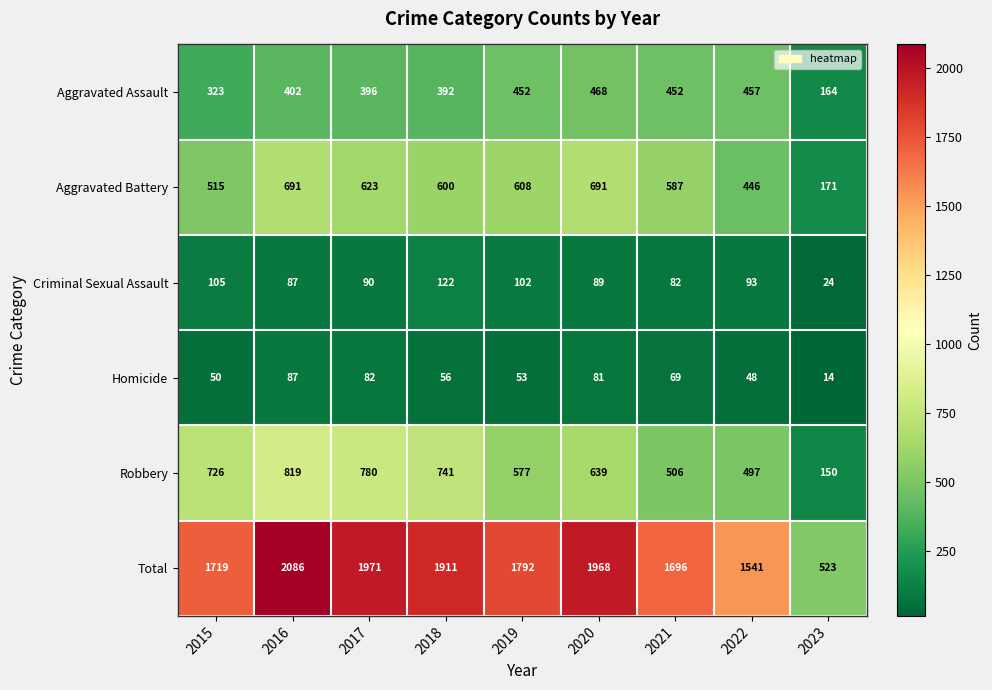

Rank the series by their maximum value, from highest to lowest.

Total, Robbery, Aggravated Battery, Aggravated Assault, Criminal Sexual Assault, Homicide